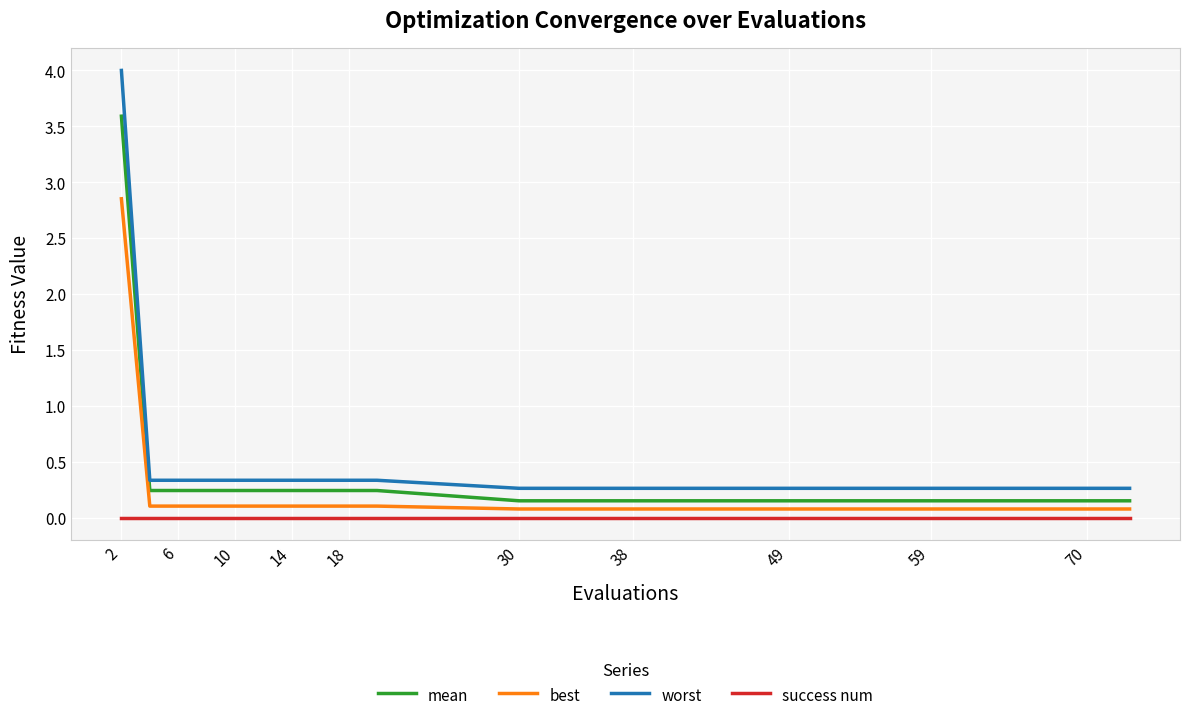

What is the difference between the maximum and minimum values in the best series?

2.8